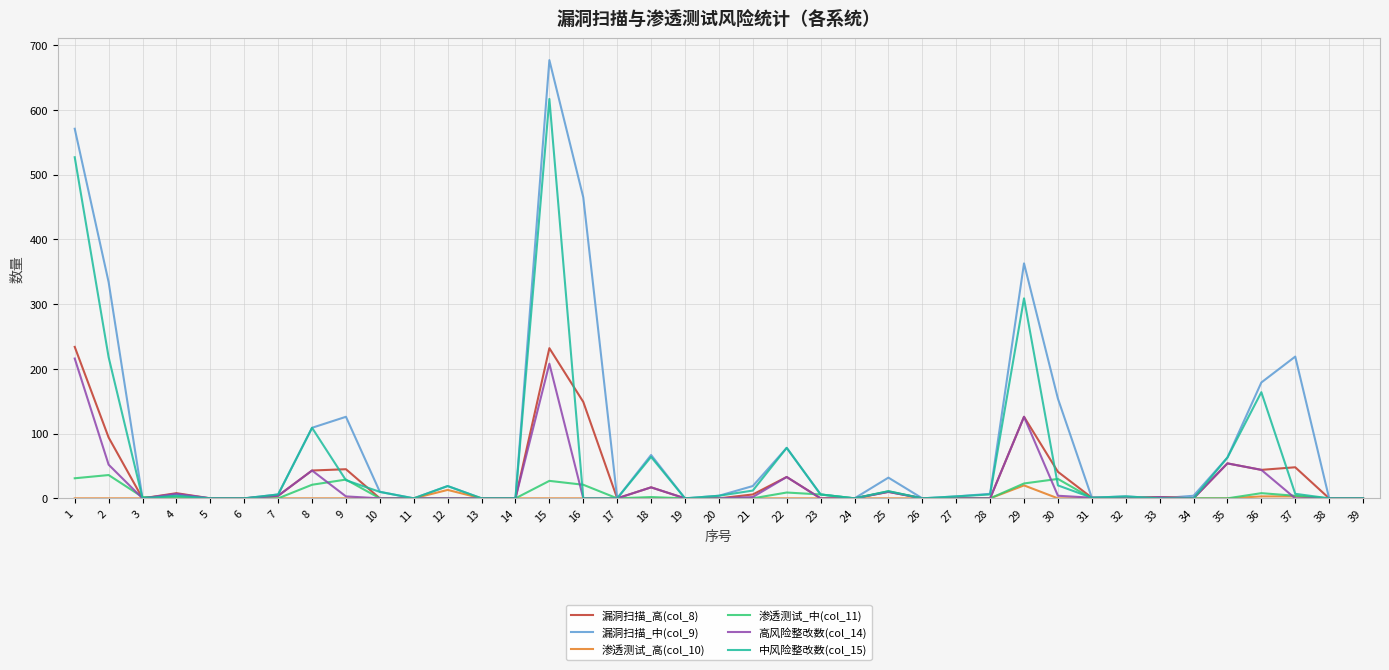

At which category is the sum across all series the highest?

15